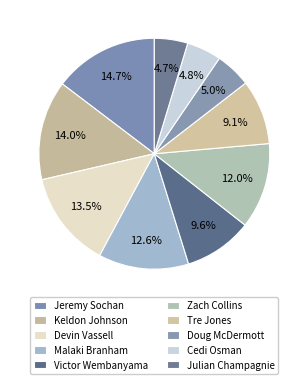

How many segments does this pie chart have?

10